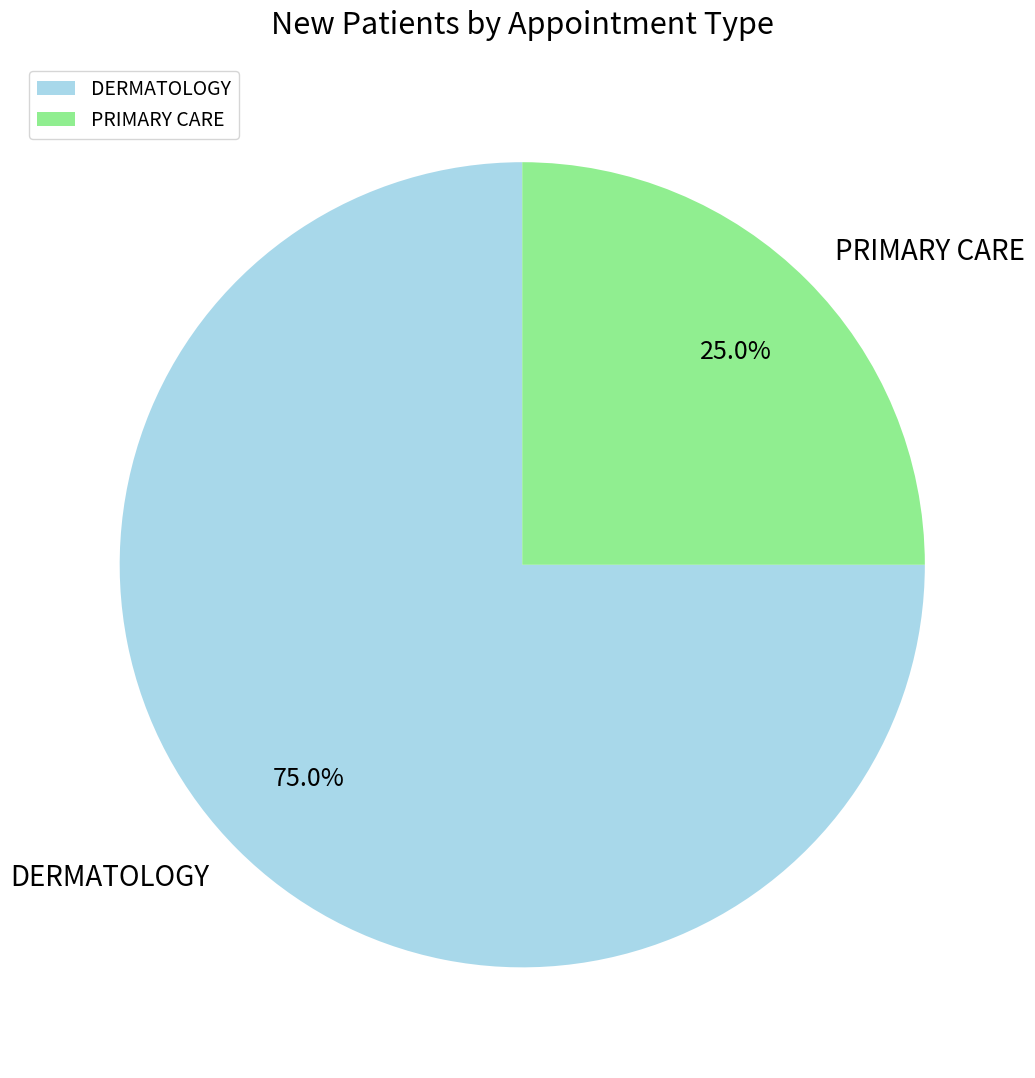

Which slice is the smallest?

PRIMARY CARE